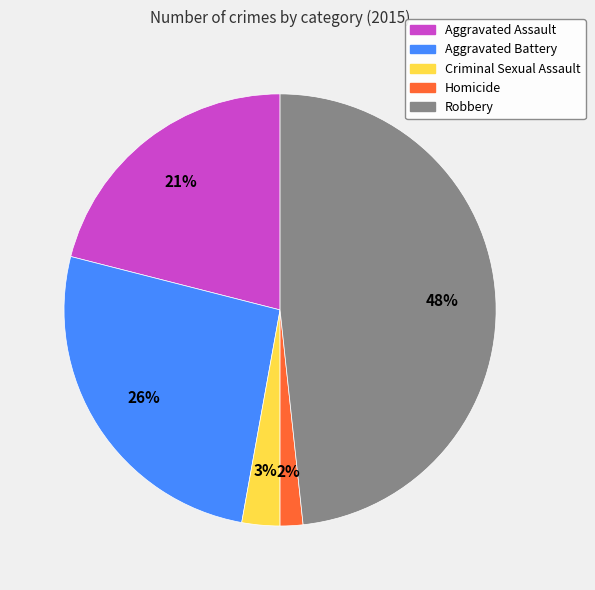

Is it true that Aggravated Assault is 21% of the pie?

True